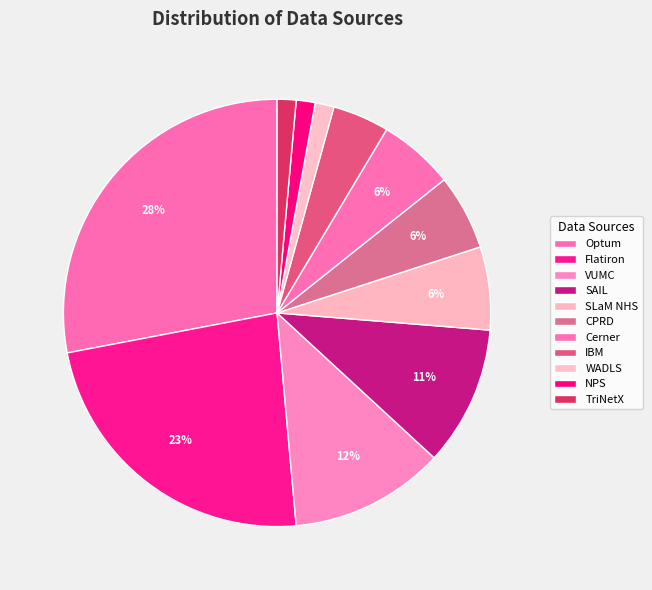

The Optum slice represents 22% of the pie. True or false?

False